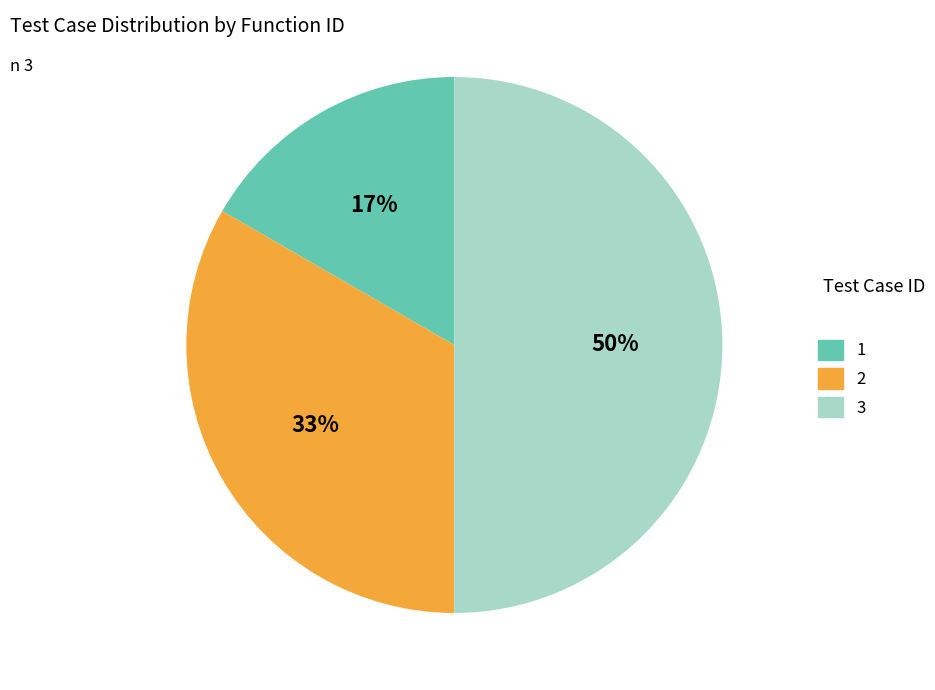

Does 1 account for over 50% of the chart?

No